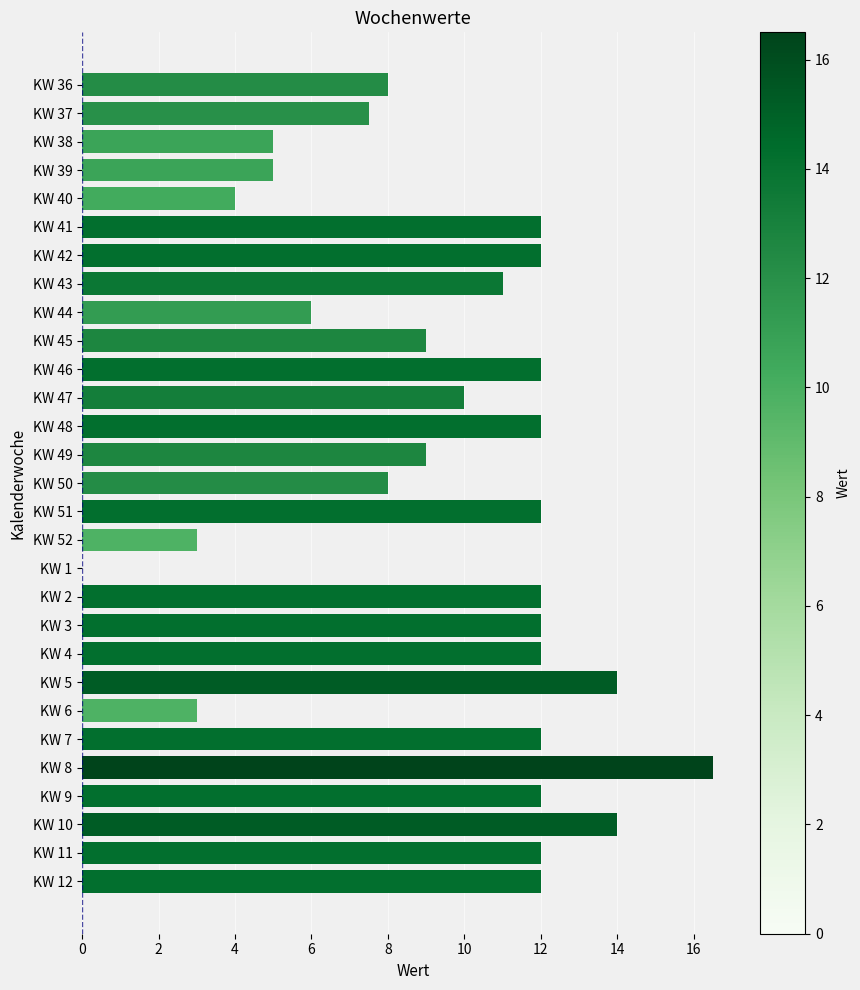

What is the greatest value displayed?

16.5